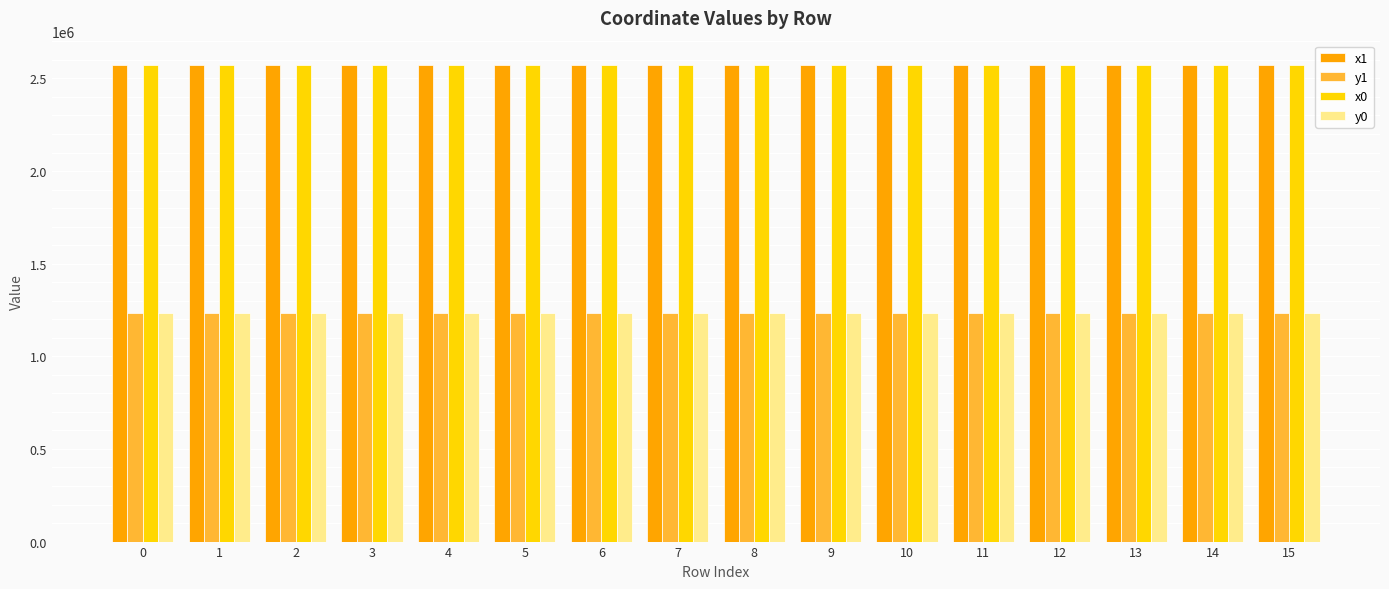

What is the value of the x1 bar at the 9th from the left?

2574465.2